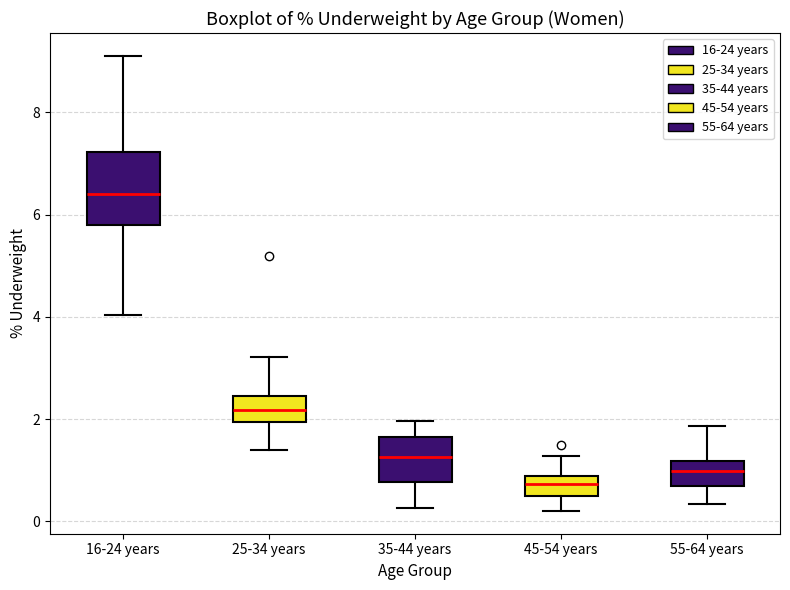

Where is the lower edge of the box for 45-54 years on the y-axis? The values are not printed on the chart, so give them approximately, as read against the axis.

0.4